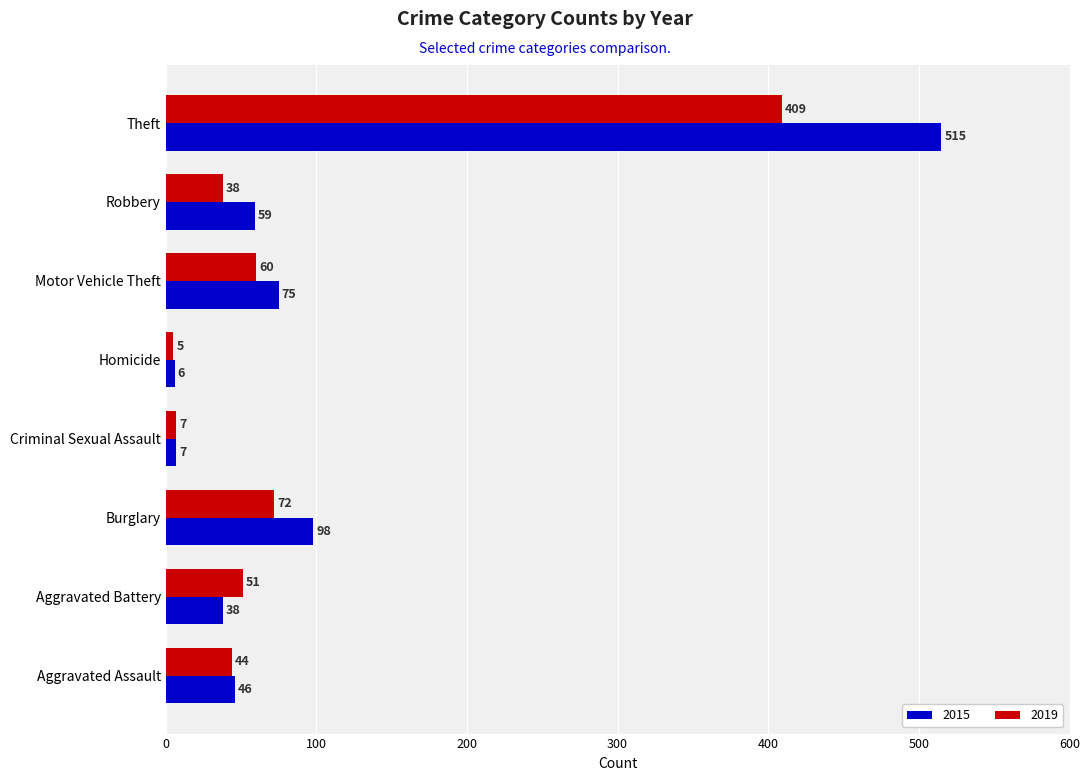

Where is 2019 nearest to the value 207?

Burglary